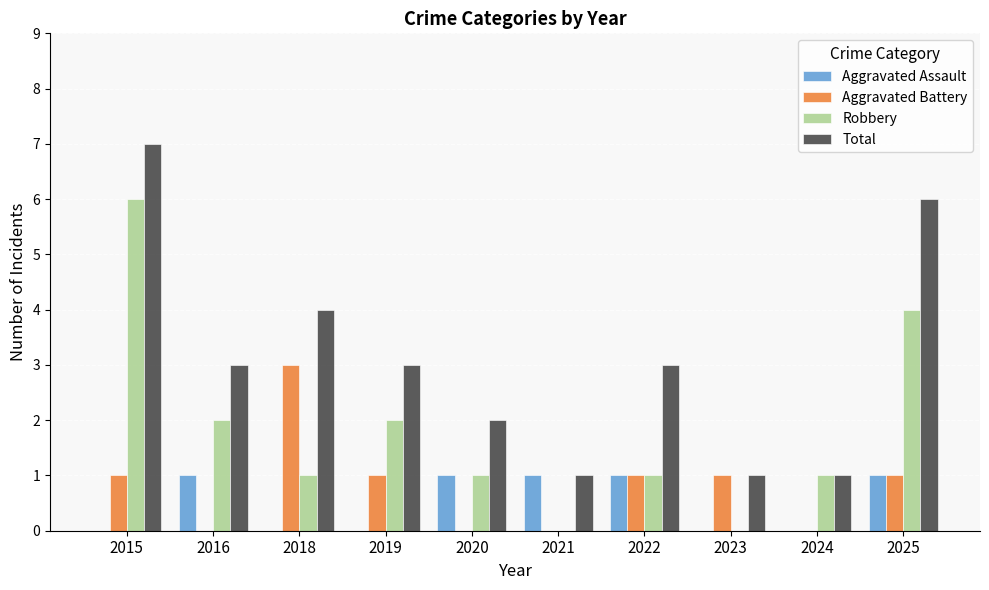

What is the maximum value shown in the chart?

7